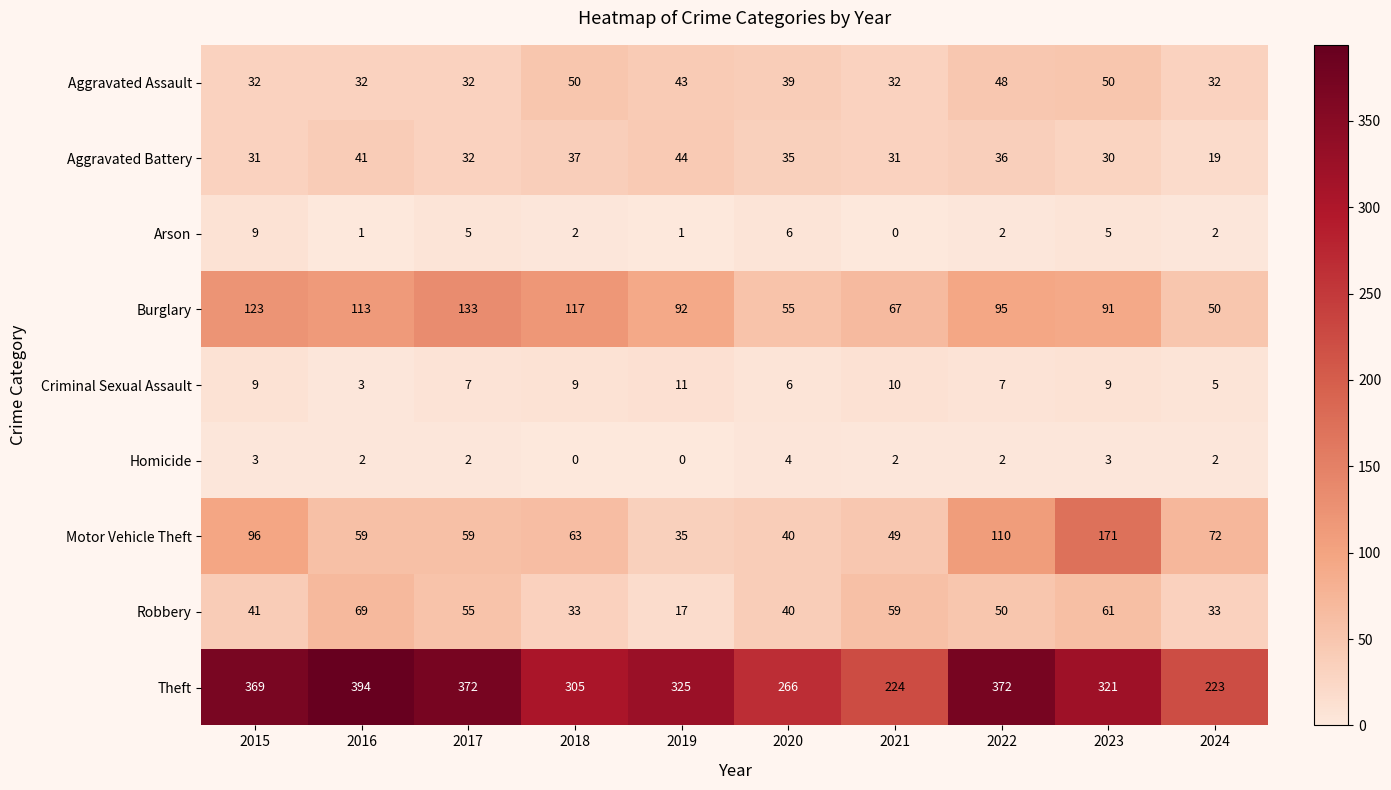

Count the number of categories in the chart.

10